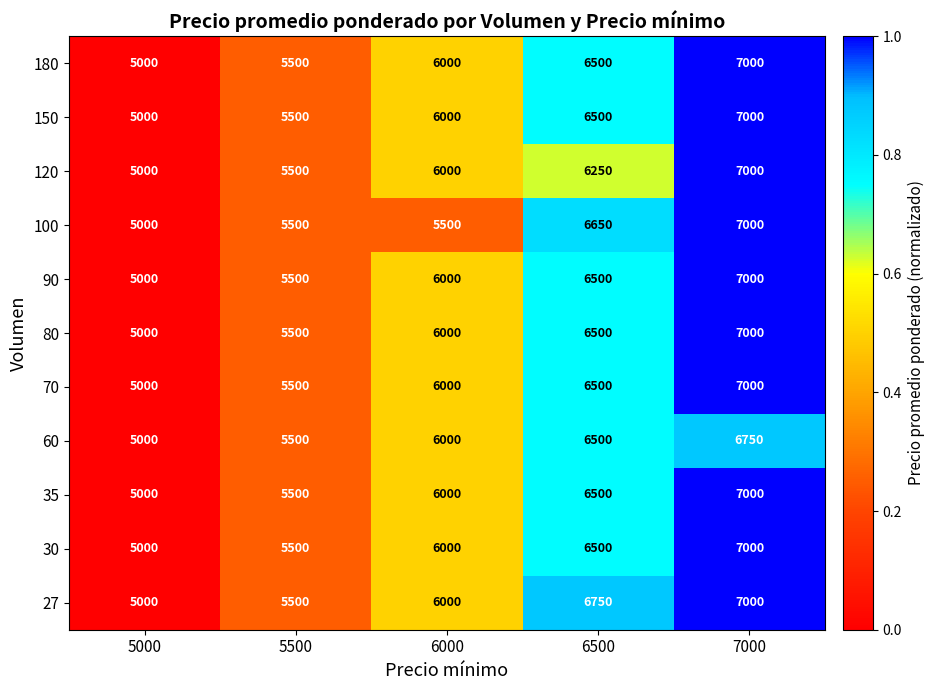

Which series has the largest total across all categories?

27